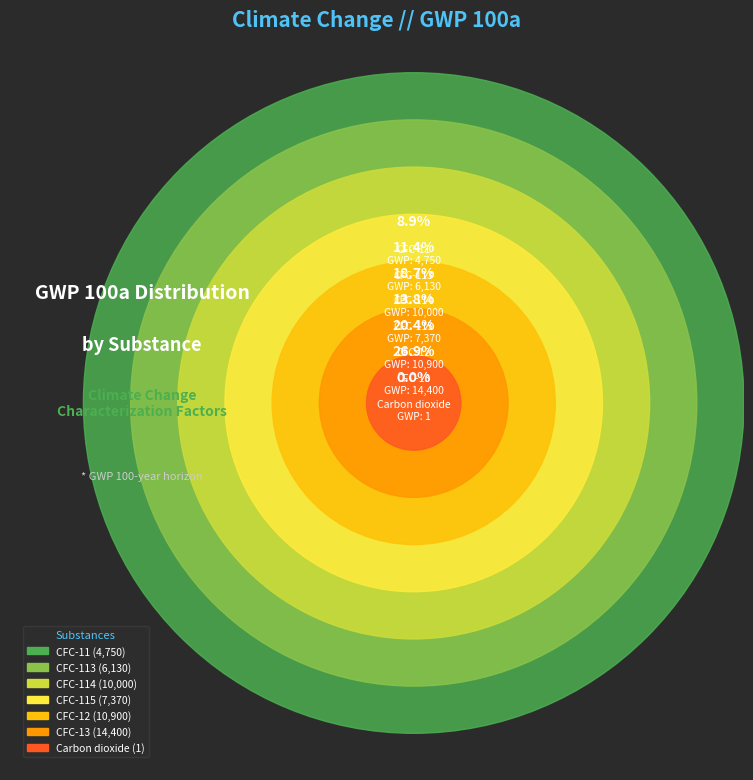

What percentage is the CFC-13 slice, to the nearest percent?

27%